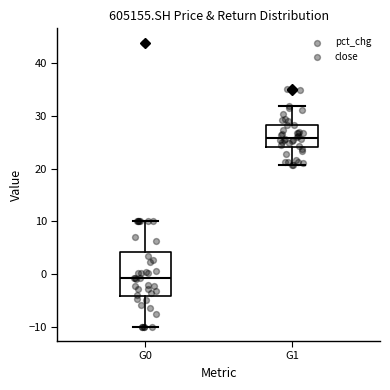

Which box has the lowest median line?

G0